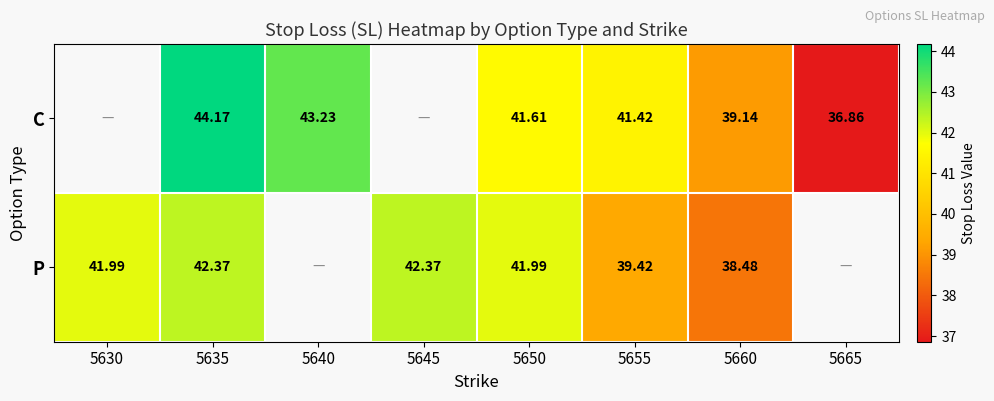

What is the smallest value displayed?

36.9